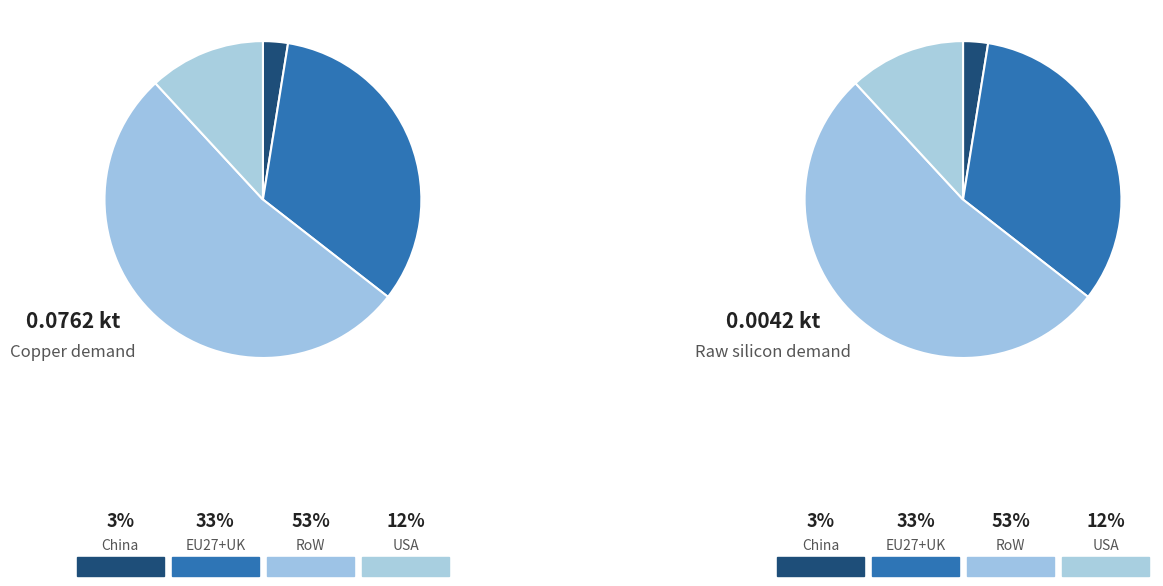

To the nearest percent, what portion does USA represent?

12%